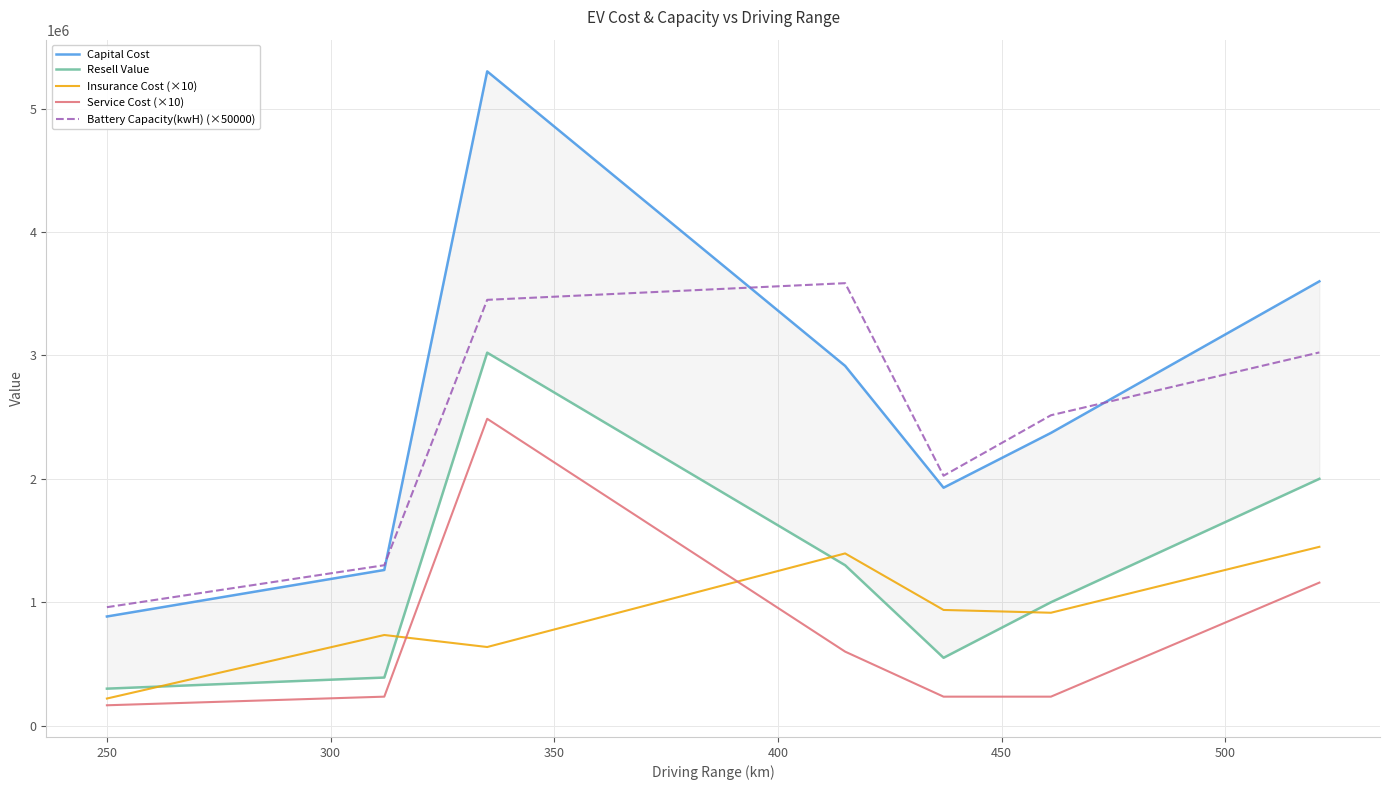

What is the difference between the second highest and second lowest values in the Battery Capacity(kwH) (×50000) series?

2150000